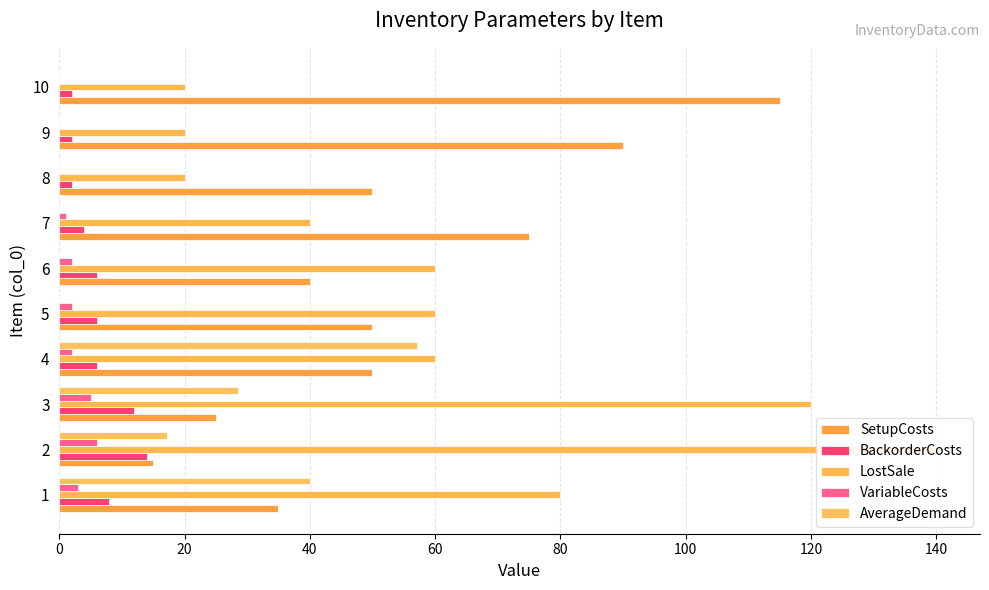

How many data points does each series have?

10